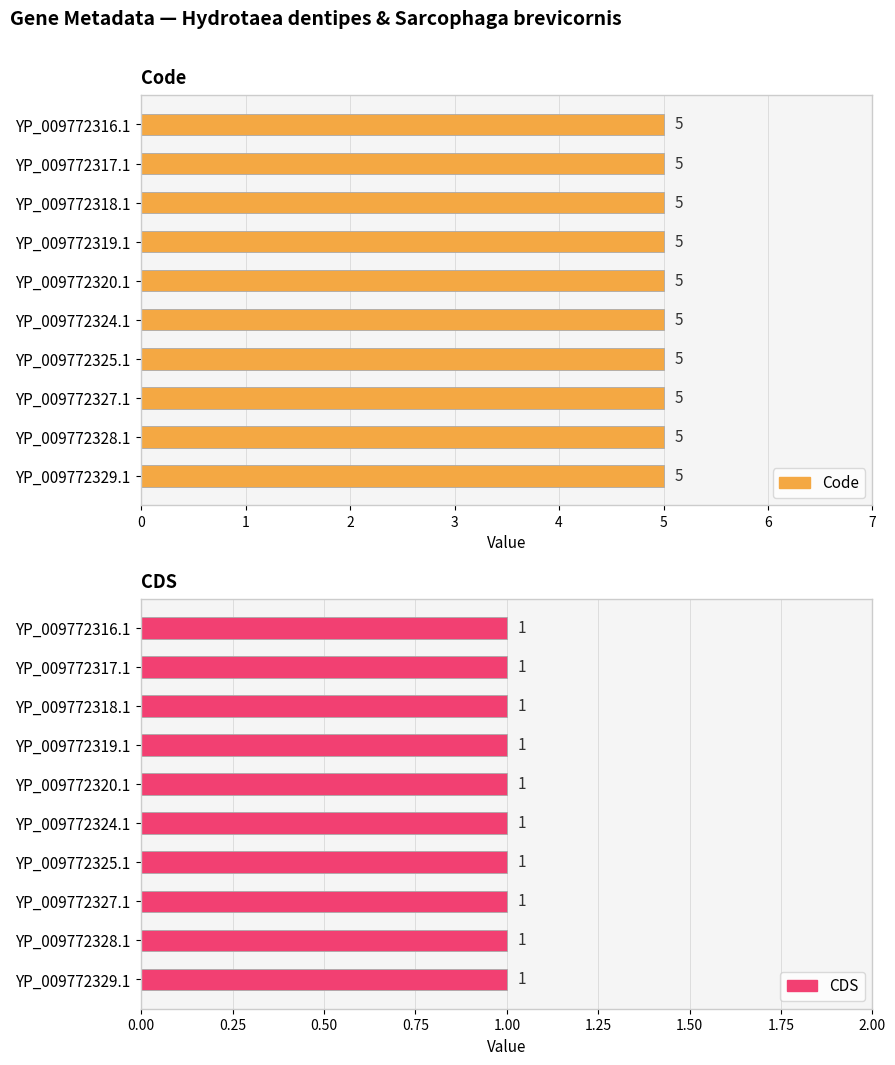

Reading right to left, what are all the values shown in this chart?

Code: YP_009772329.1=5	YP_009772328.1=5	YP_009772327.1=5	YP_009772325.1=5	YP_009772324.1=5	YP_009772320.1=5	YP_009772319.1=5	YP_009772318.1=5	YP_009772317.1=5	YP_009772316.1=5
CDS: YP_009772329.1=1	YP_009772328.1=1	YP_009772327.1=1	YP_009772325.1=1	YP_009772324.1=1	YP_009772320.1=1	YP_009772319.1=1	YP_009772318.1=1	YP_009772317.1=1	YP_009772316.1=1